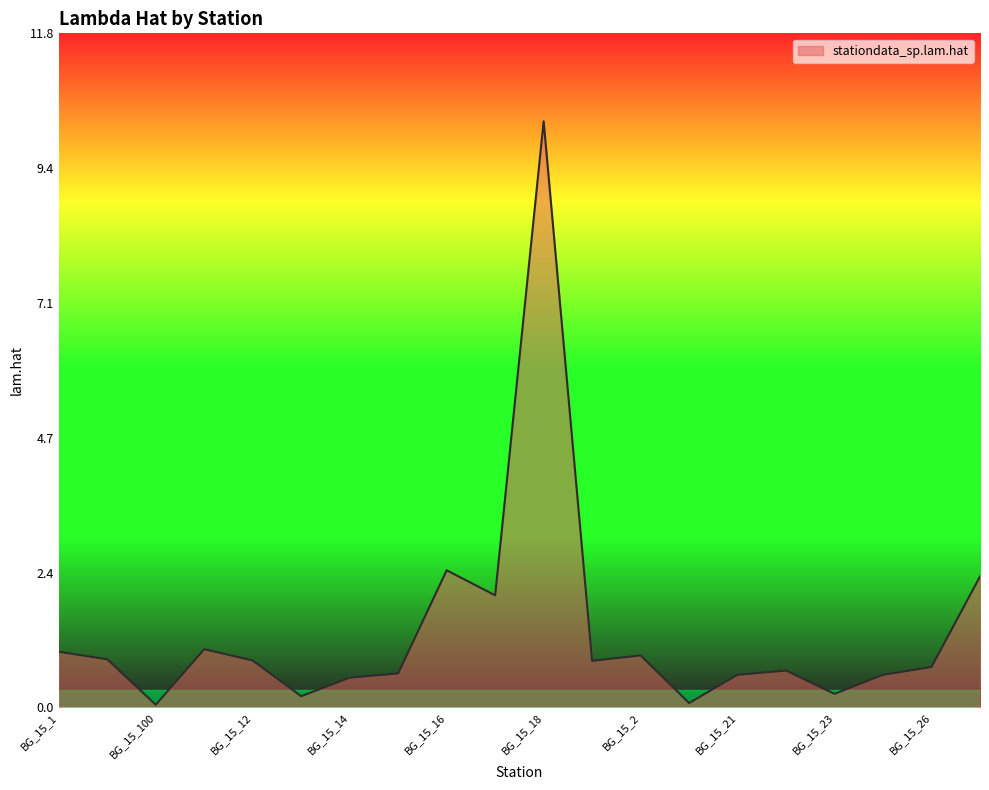

How many lines are shown in the chart?

1